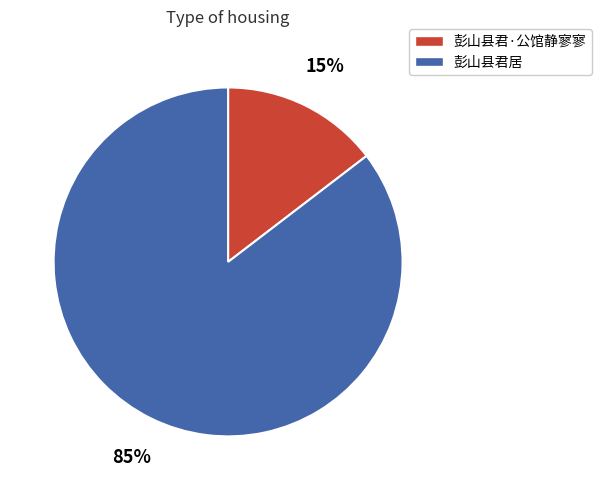

To the nearest percent, what is the average slice percentage?

50%